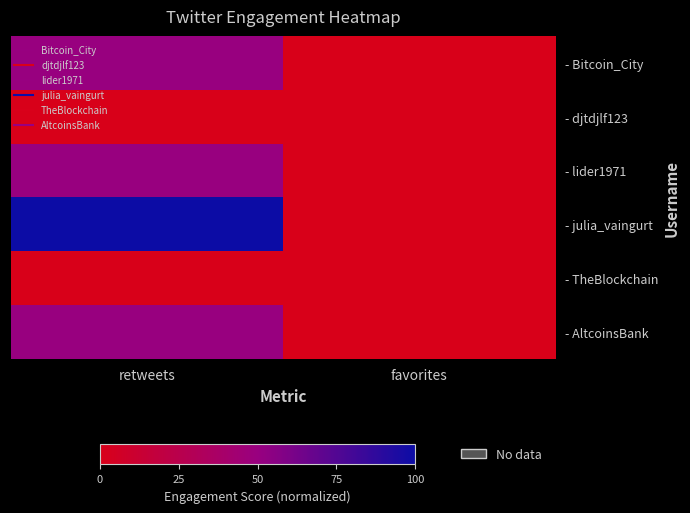

Count the number of data series in this chart.

6